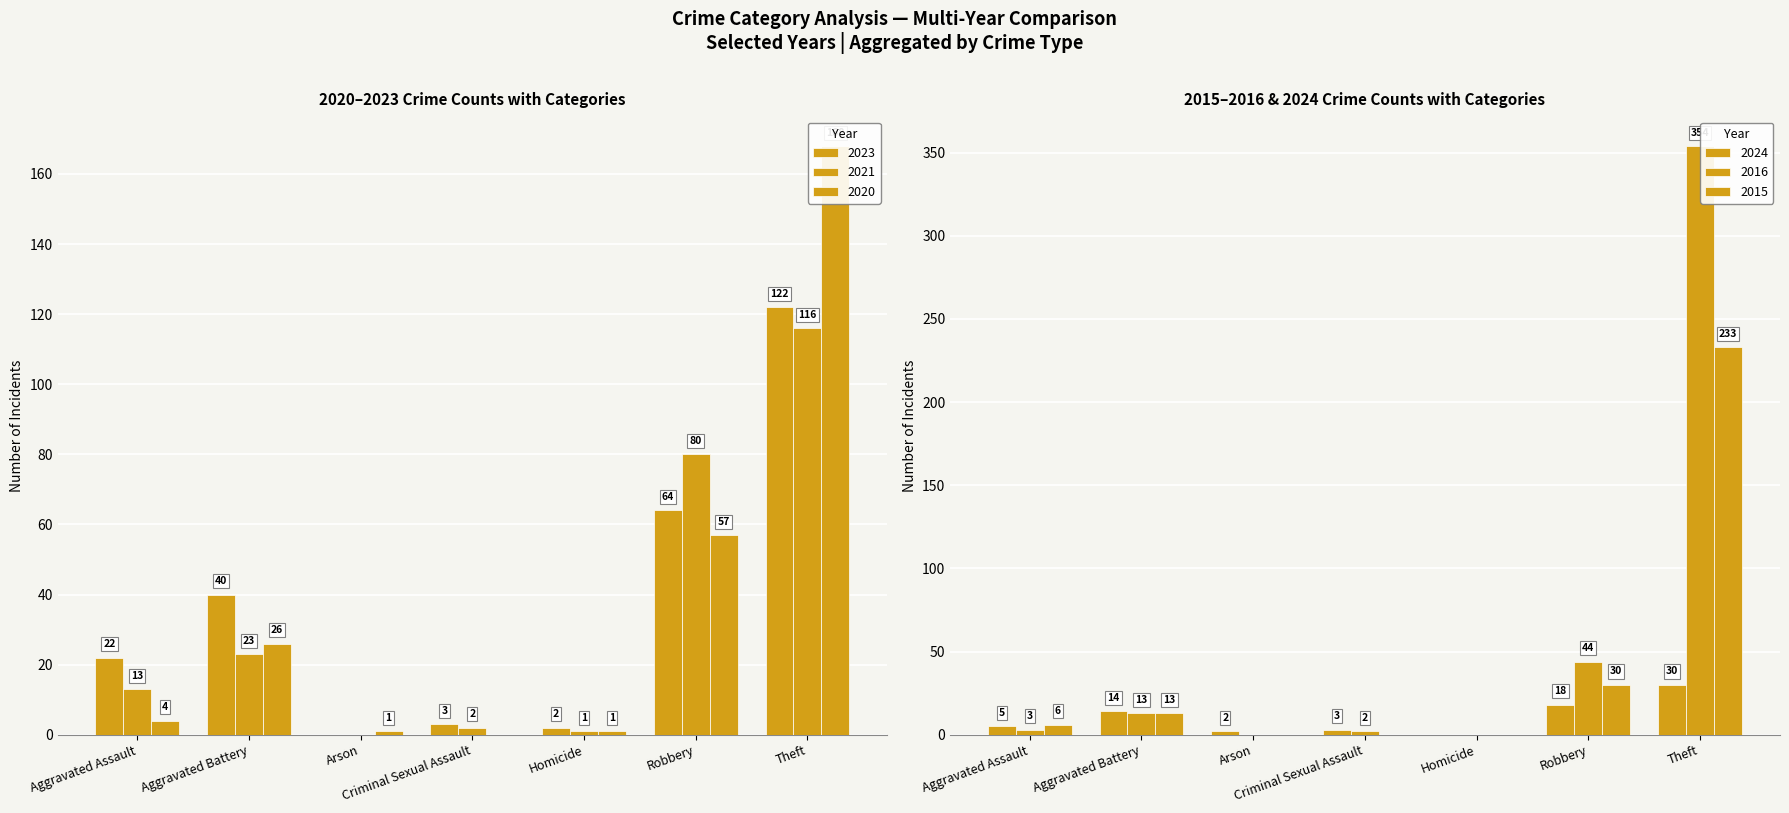

Does the chart contain stacked bars?

No